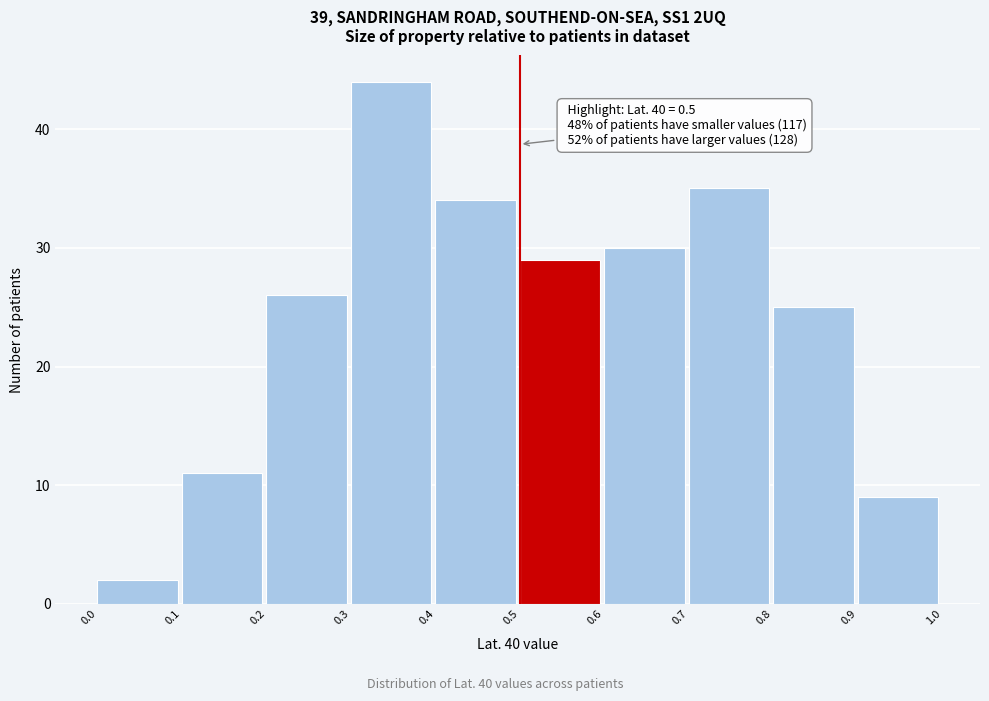

Which range on the x-axis has the tallest bar?

0.3 to 0.4